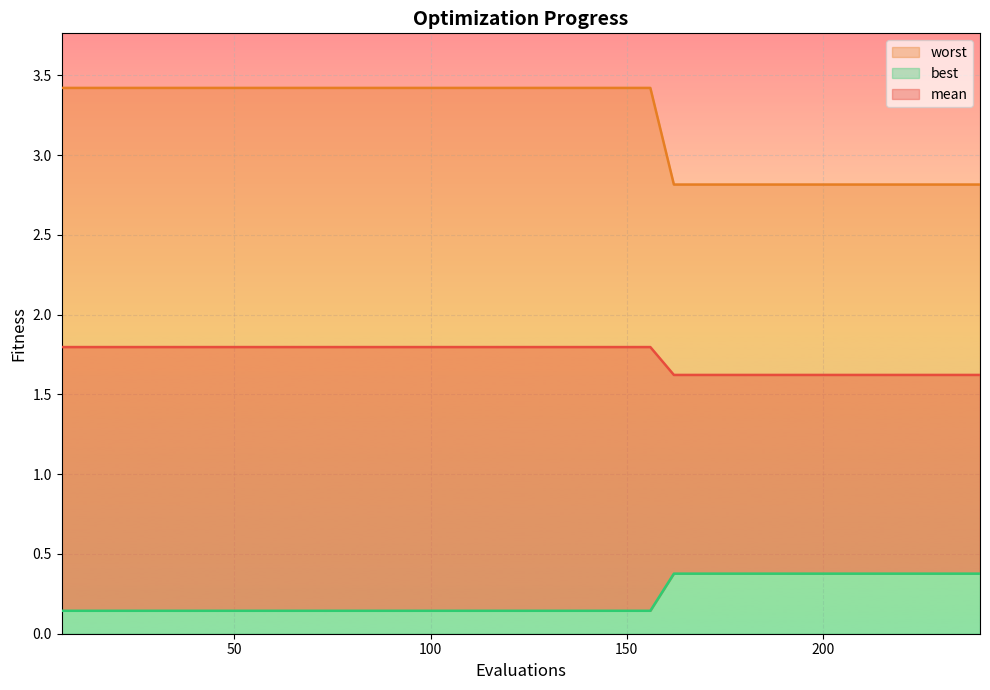

True or false: mean and best cross at least once.

False